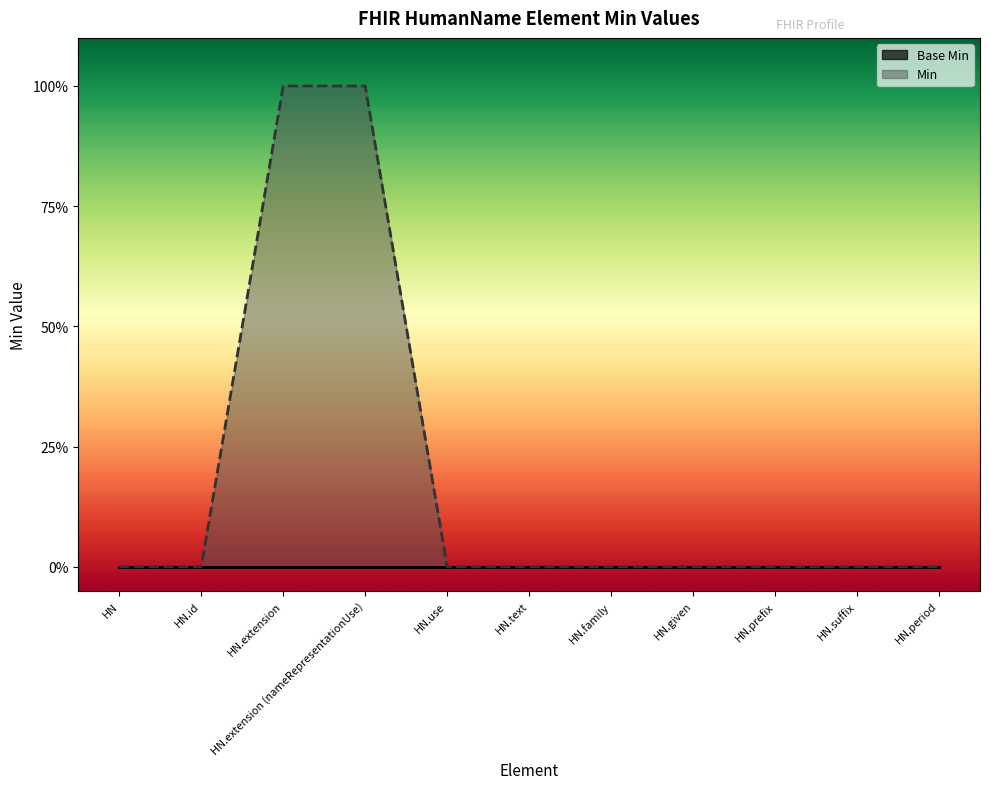

Between HN.use and HN.family, which is larger?

HN.use